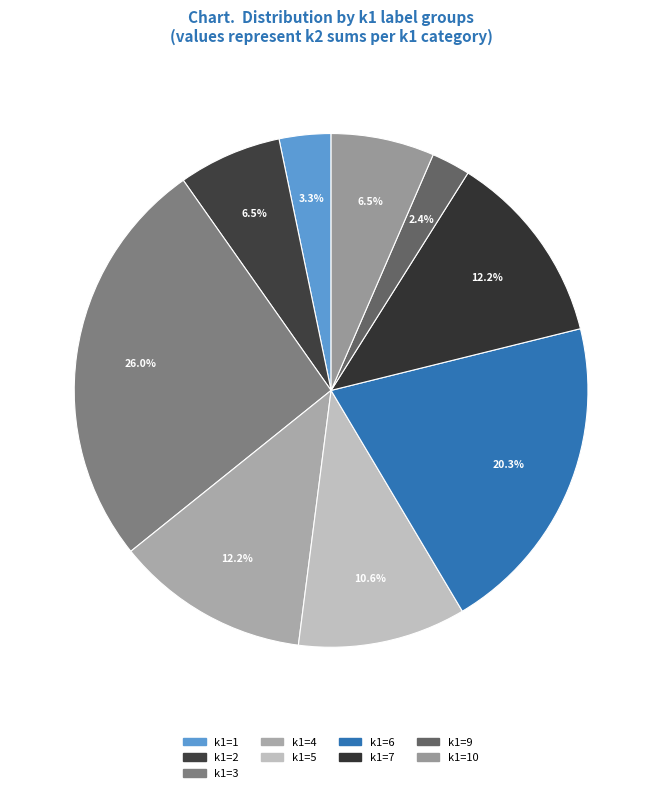

How many segments does this pie chart have?

9